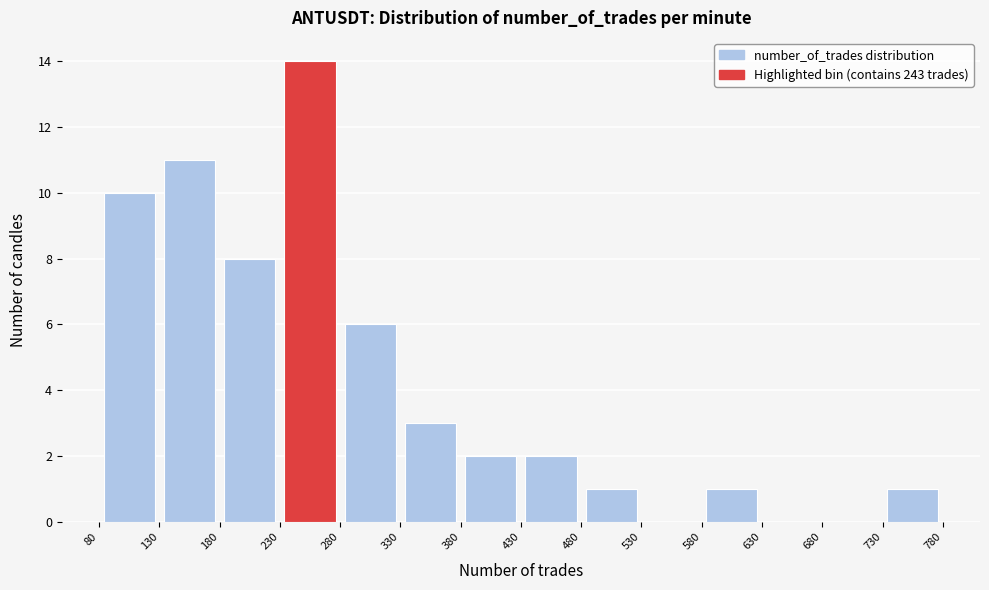

Which range on the x-axis has the tallest bar?

230 to 280